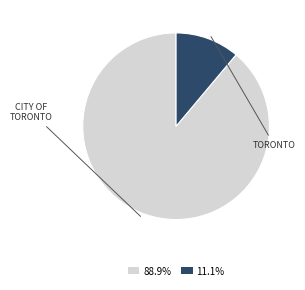

How many slices are in this pie chart?

2